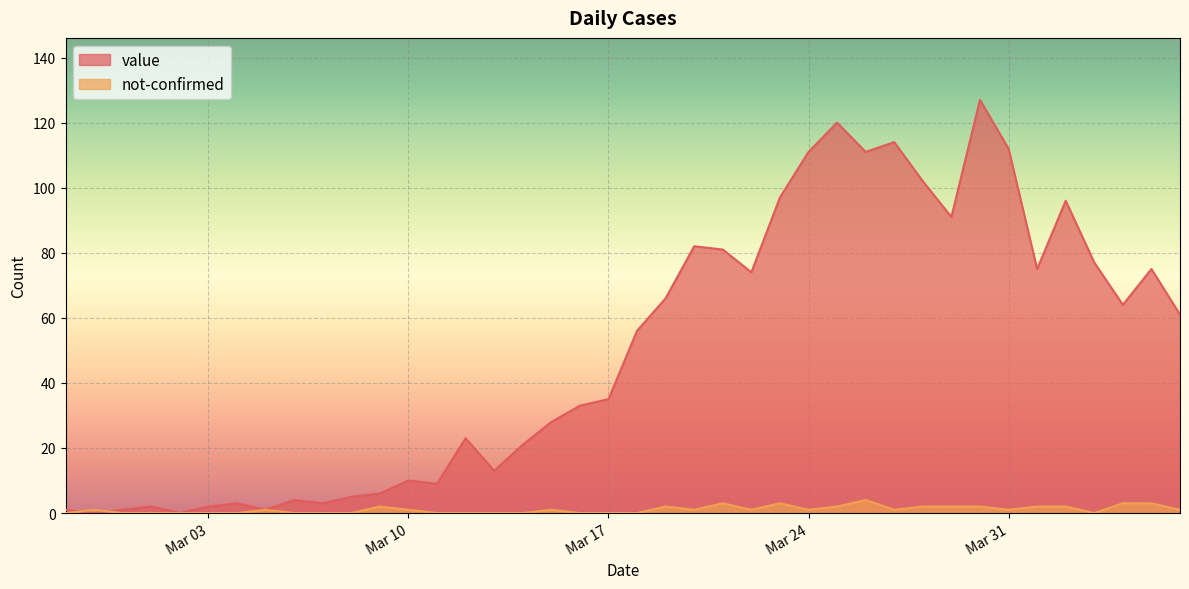

Reading right to left, list all the values displayed in this chart.

value: 61	75	64	77	96	75	112	127	91	102	114	111	120	111	97	74	81	82	66	56	35	33	28	21	13	23	9	10	6	5	3	4	1	3	2	0	2	1	0	1
not-confirmed: 1	3	3	0	2	2	1	2	2	2	1	4	2	1	3	1	3	1	2	0	0	0	1	0	0	0	0	1	2	0	0	0	1	0	0	0	0	0	1	0